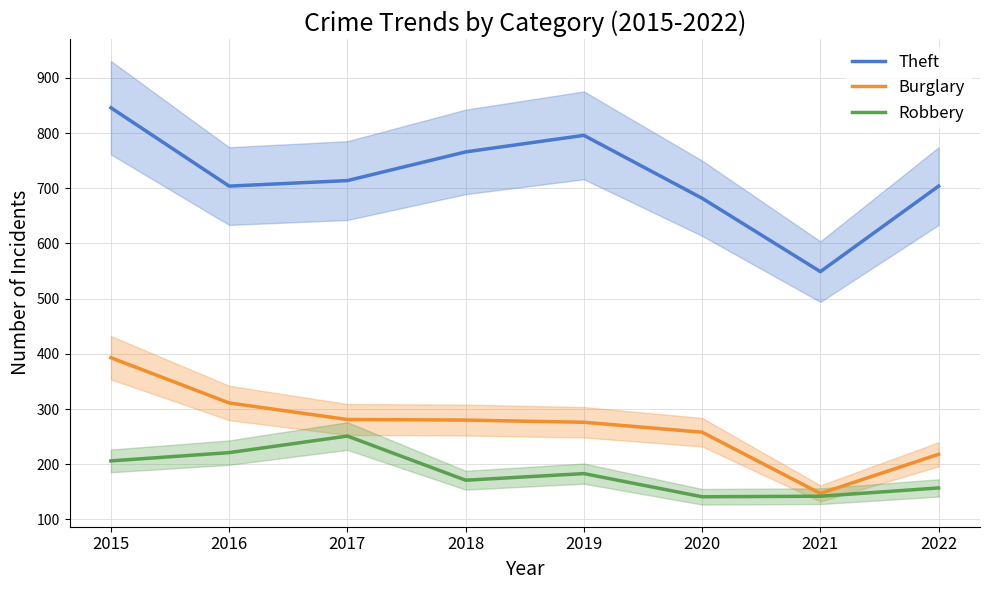

At which label does Theft reach its peak?

2015